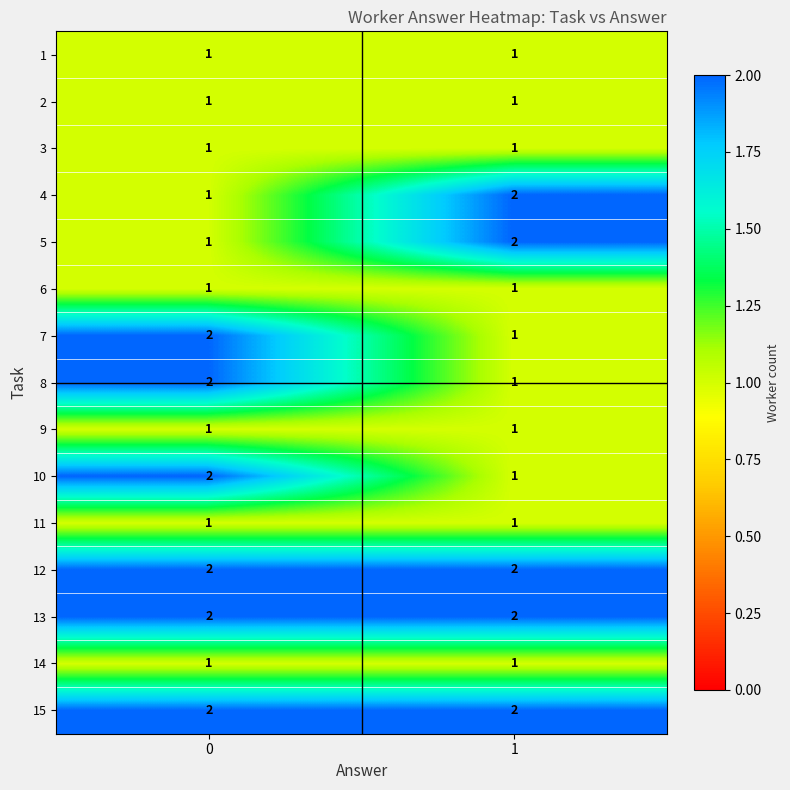

Reading left to right, extract all data points from this chart.

1: 0=1	1=1
2: 0=1	1=1
3: 0=1	1=1
4: 0=1	1=2
5: 0=1	1=2
6: 0=1	1=1
7: 0=2	1=1
8: 0=2	1=1
9: 0=1	1=1
10: 0=2	1=1
11: 0=1	1=1
12: 0=2	1=2
13: 0=2	1=2
14: 0=1	1=1
15: 0=2	1=2